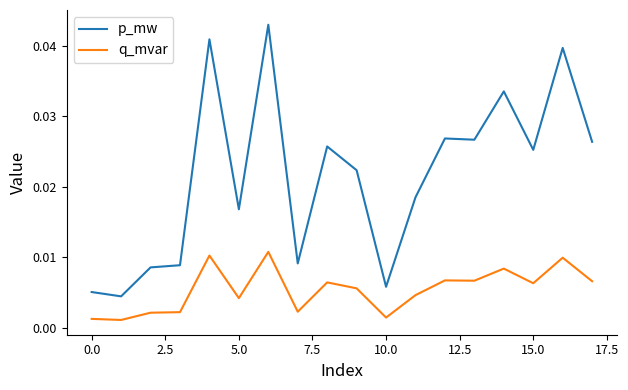

Which series has the widest spread of values?

p_mw